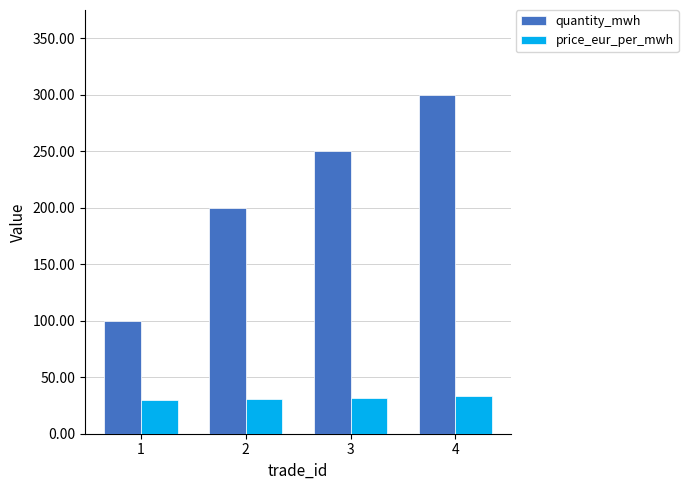

How many values in the quantity_mwh series are below 250?

2